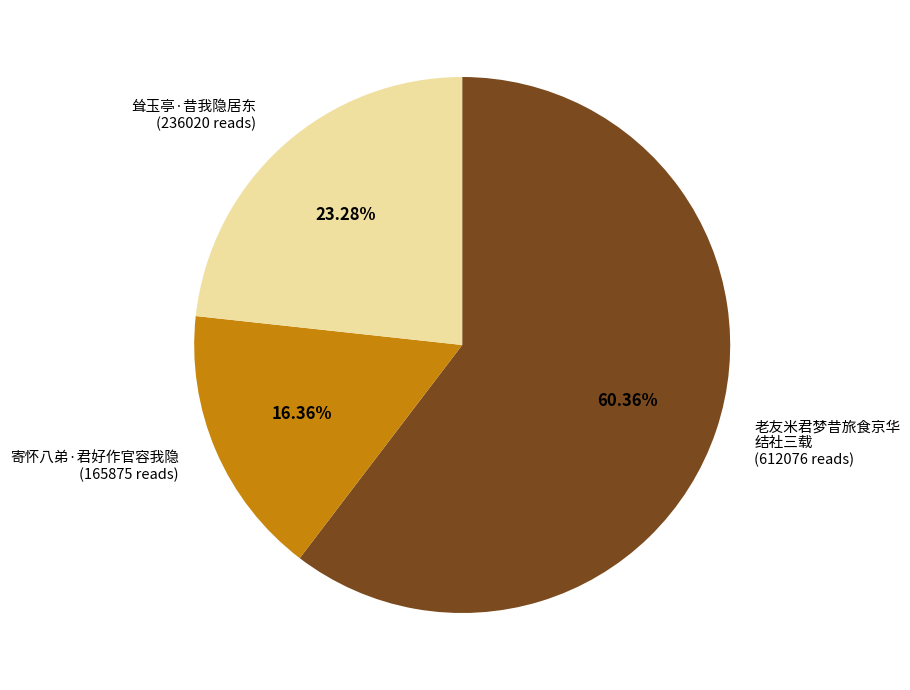

Does any single category account for the majority?

Yes